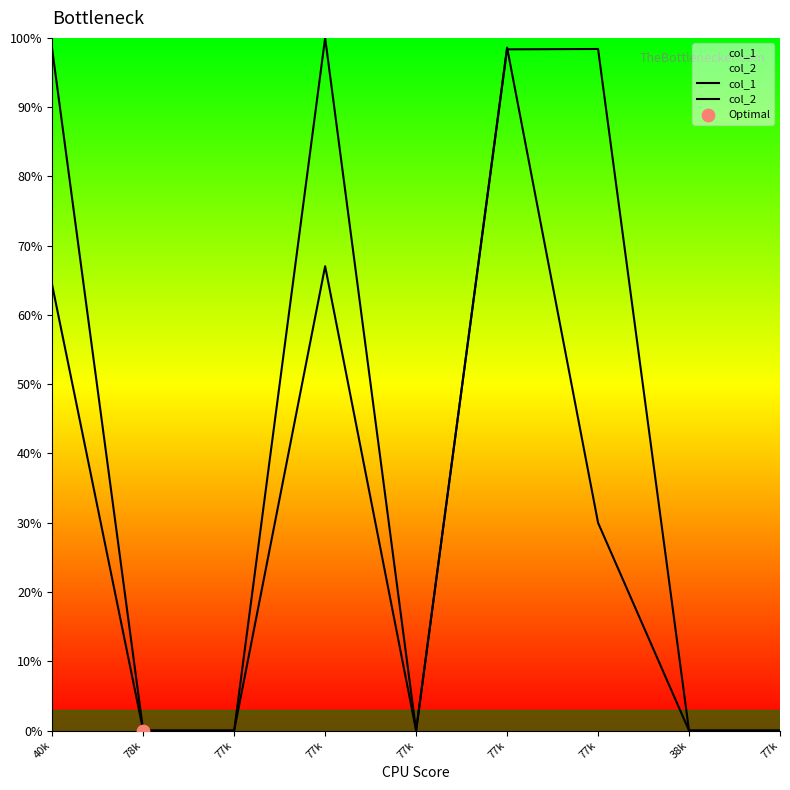

Is the value of col_1 at 77k greater than the value of col_2 at 77k?

No